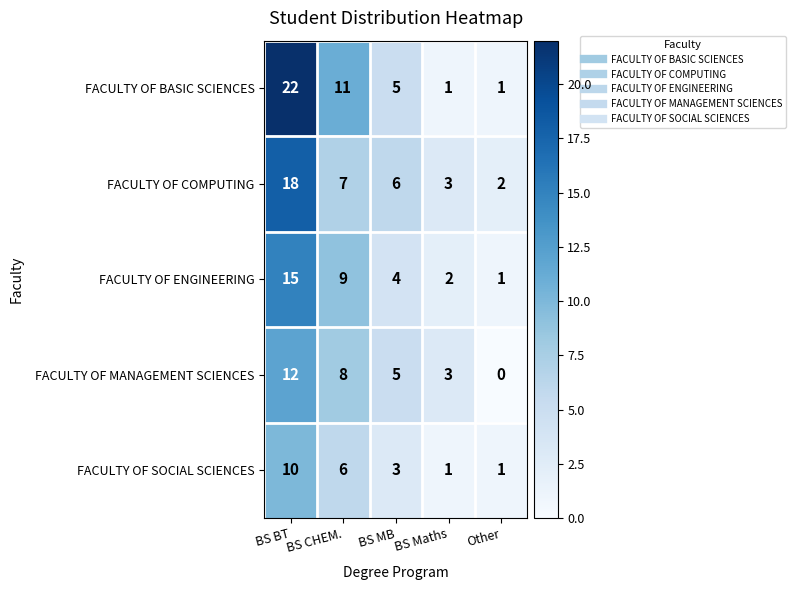

At how many categories does at least one series exceed 18?

1